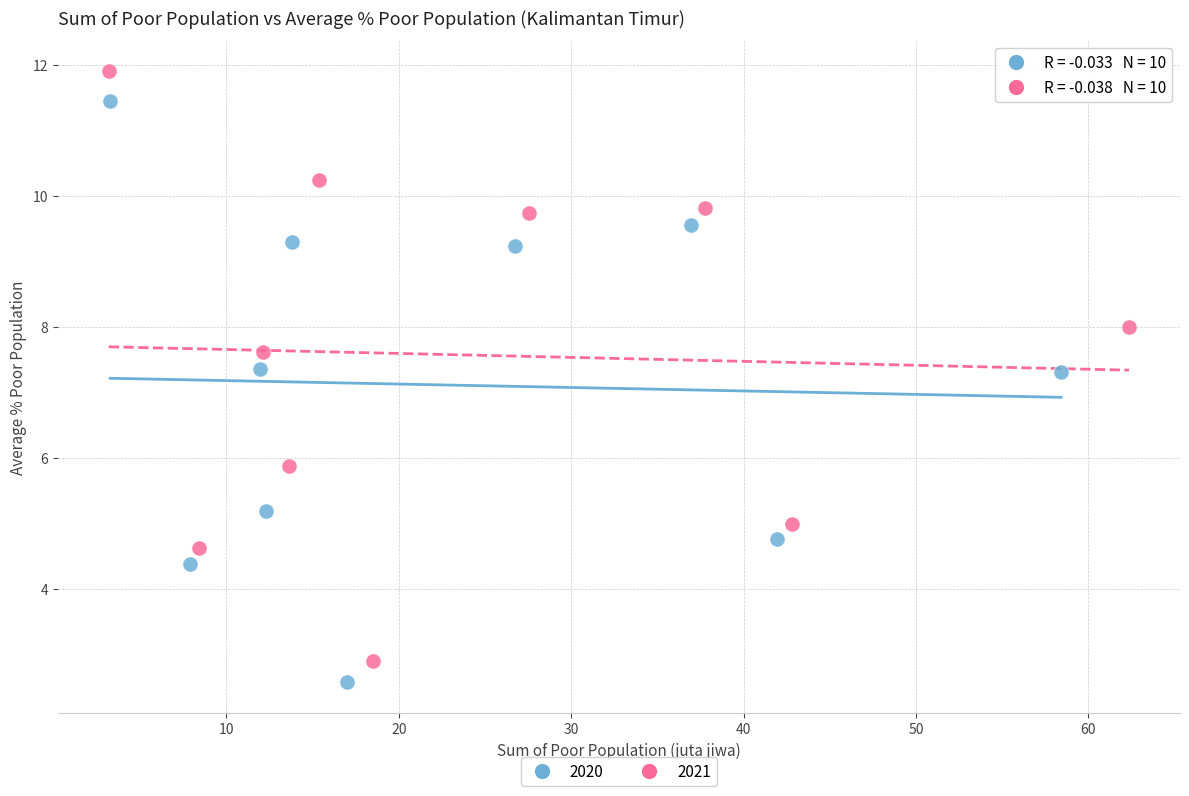

Which series has the largest Y range (max minus min)?

2021